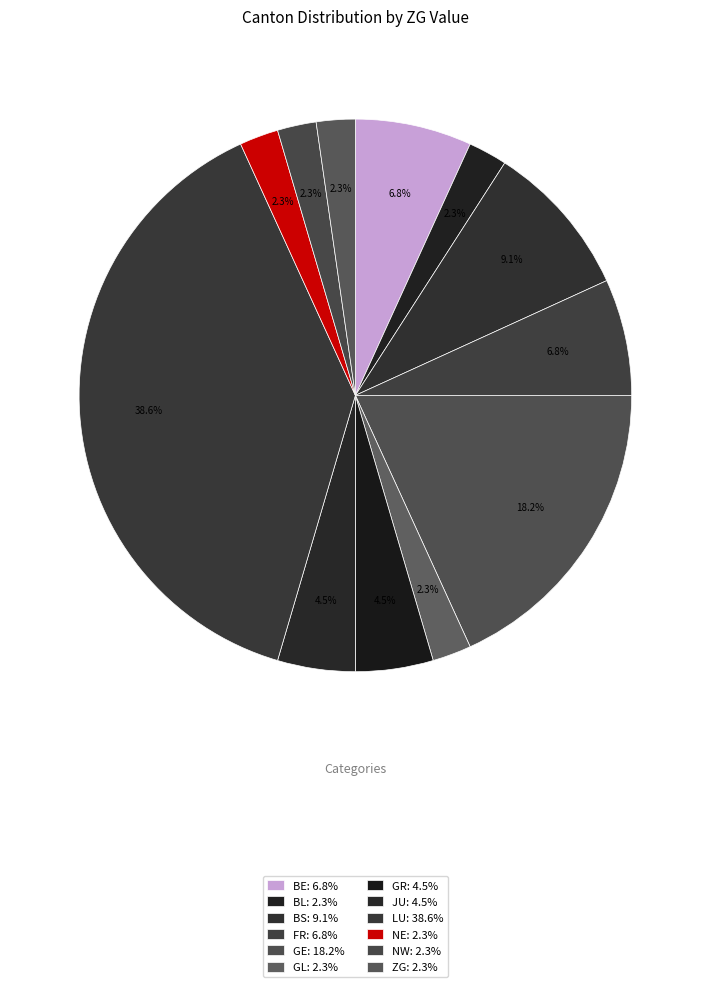

How many segments does this pie chart have?

12